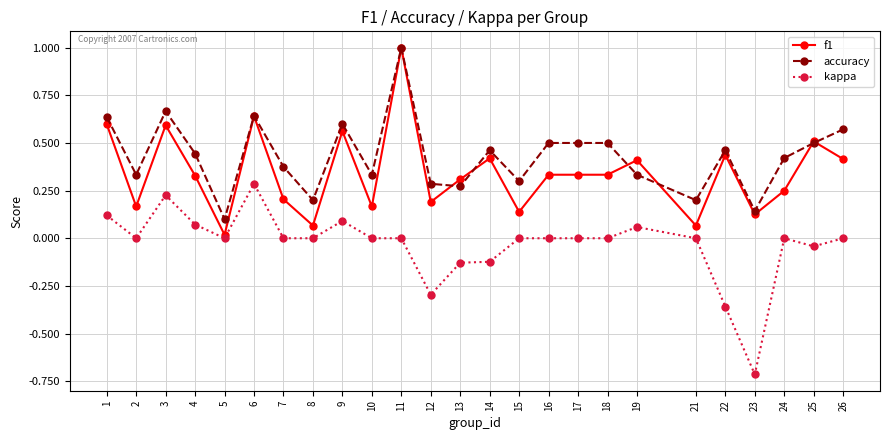

Where does the kappa series first go above 0?

1